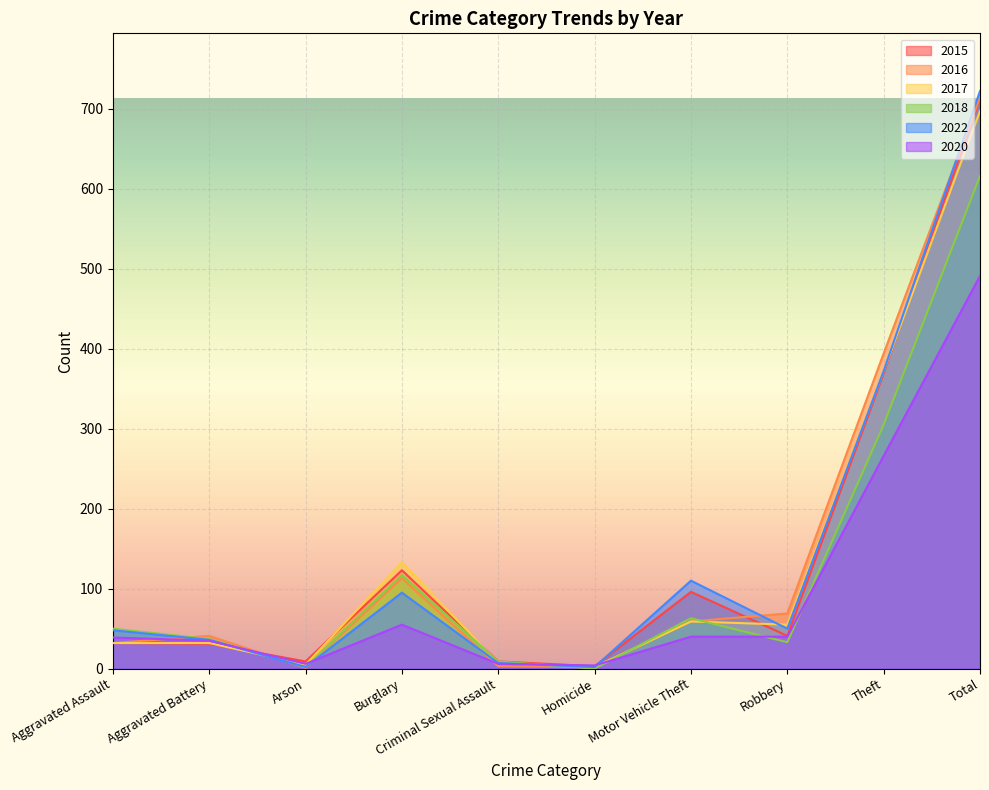

Which series has the largest total across all categories?

2022